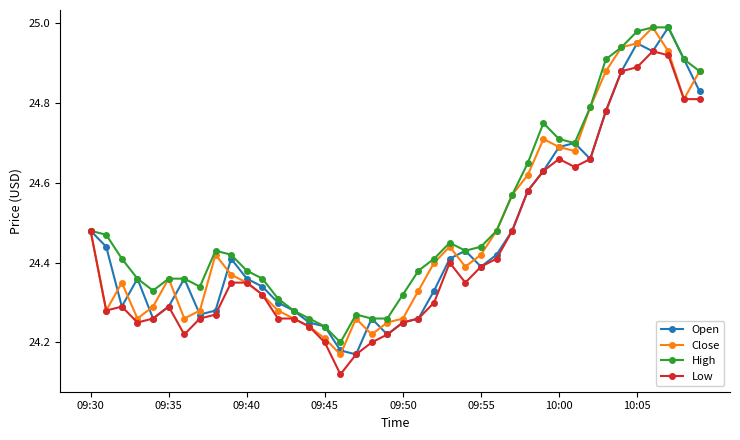

True or false: Close has more than 2 points higher than both neighbors.

True